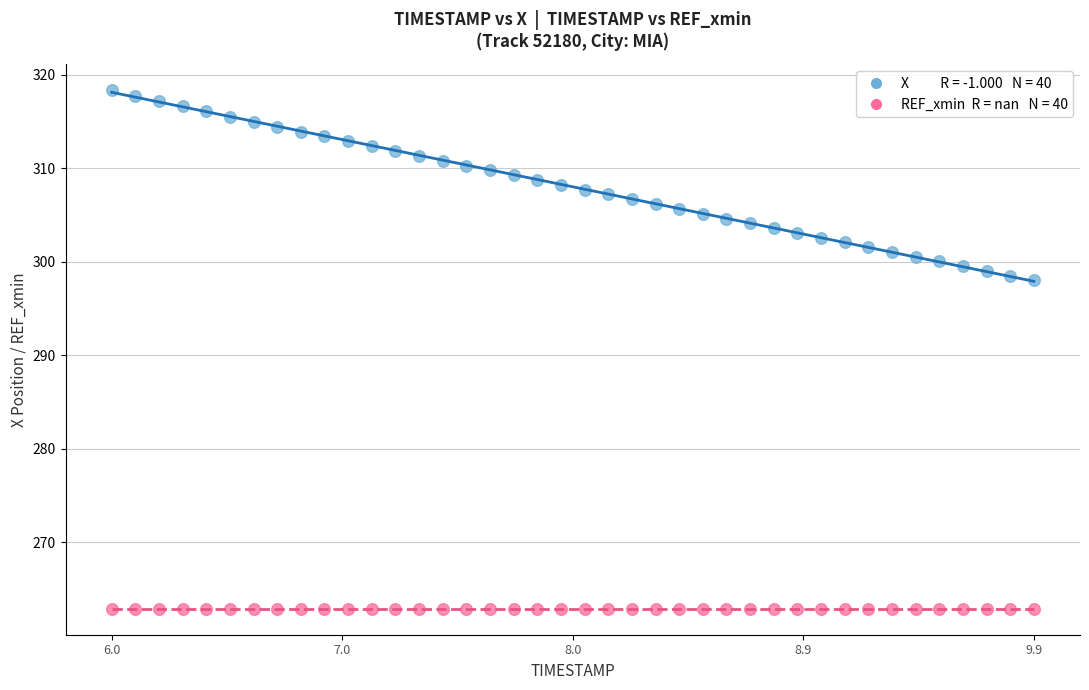

How many points are shown in the scatter plot?

80